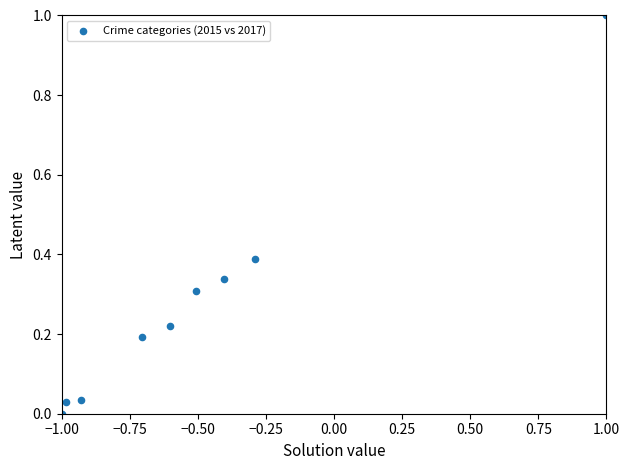

What is the range of X values (max minus min)?

2.0